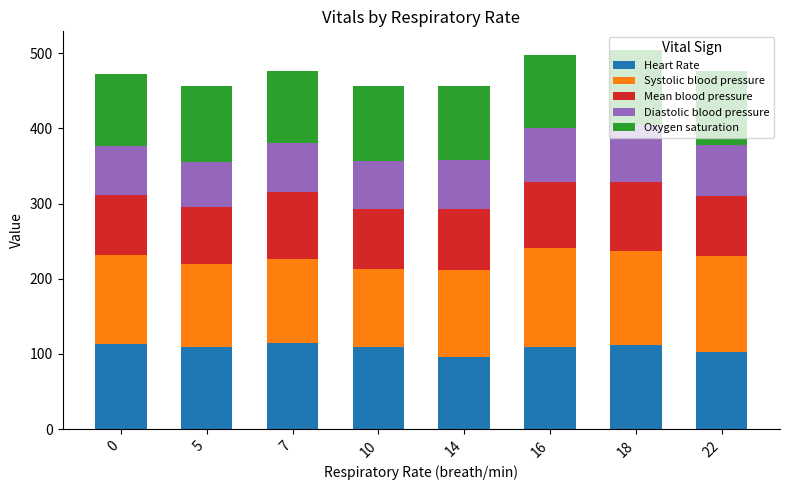

What is the maximum value for Heart Rate?

115.0